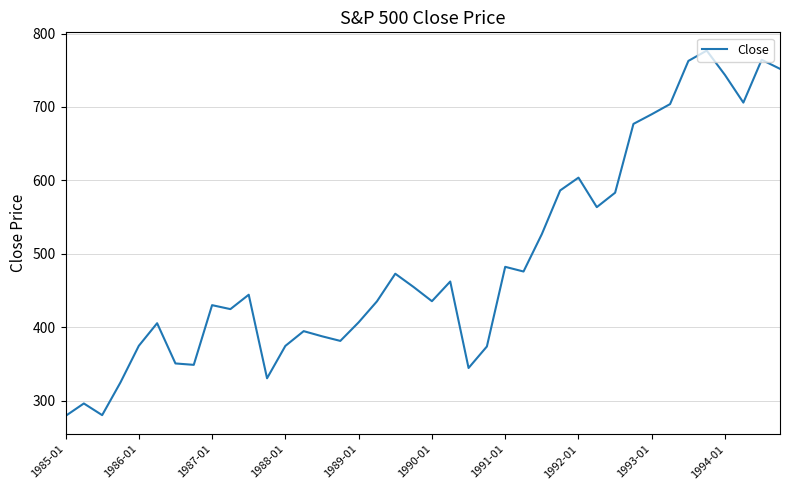

What is the difference between the maximum and minimum values?

497.6